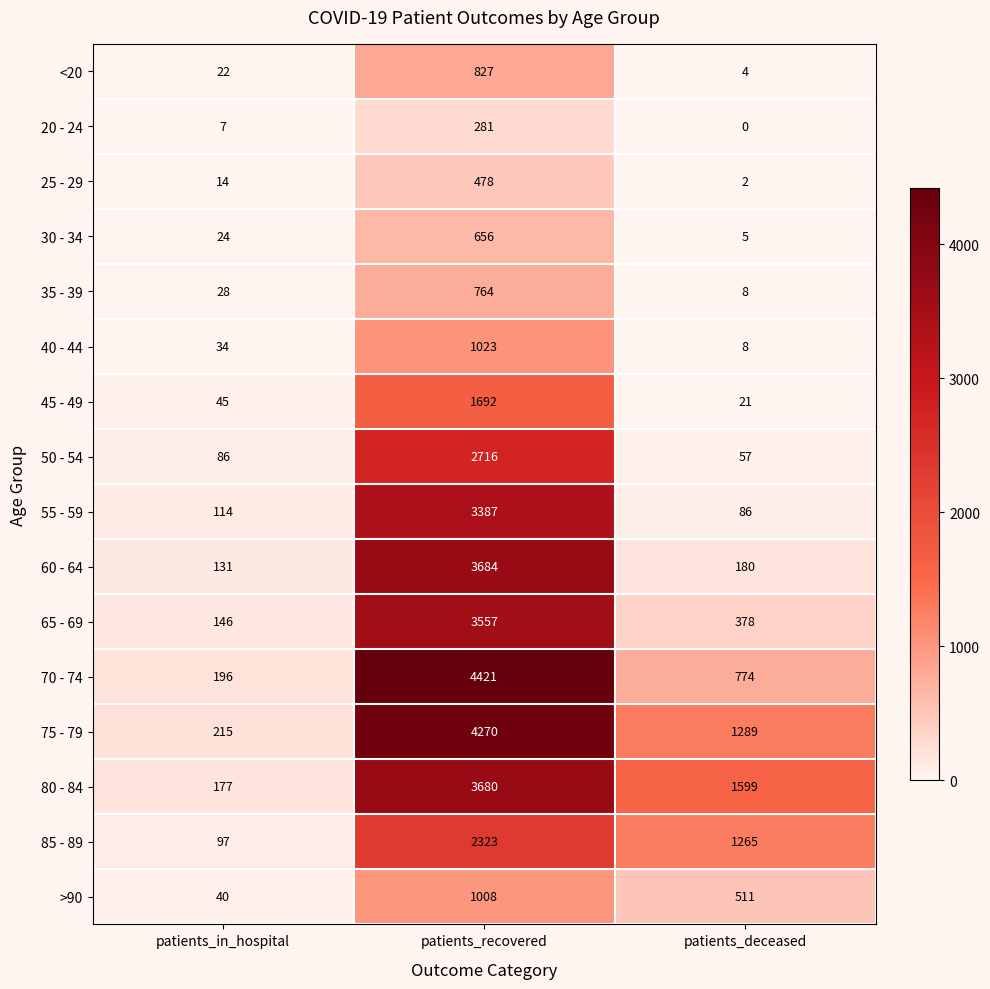

Which series has the largest total across all categories?

75 - 79